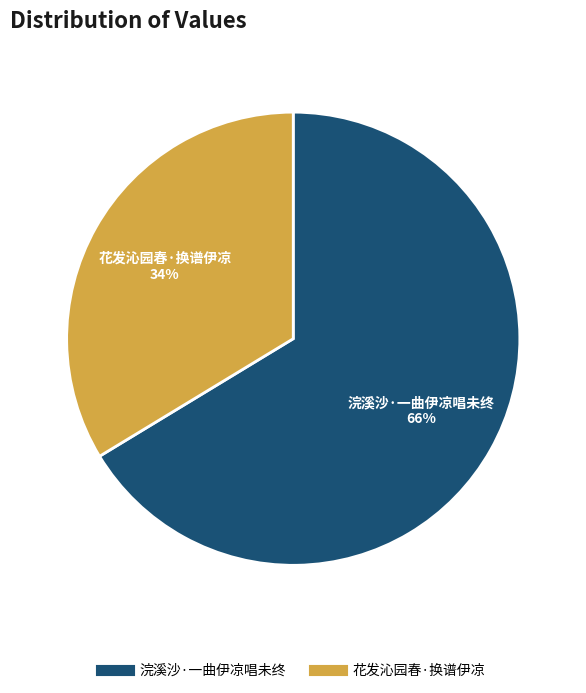

Which has a higher value, 花发沁园春·换谱伊凉 or 浣溪沙·一曲伊凉唱未终?

浣溪沙·一曲伊凉唱未终